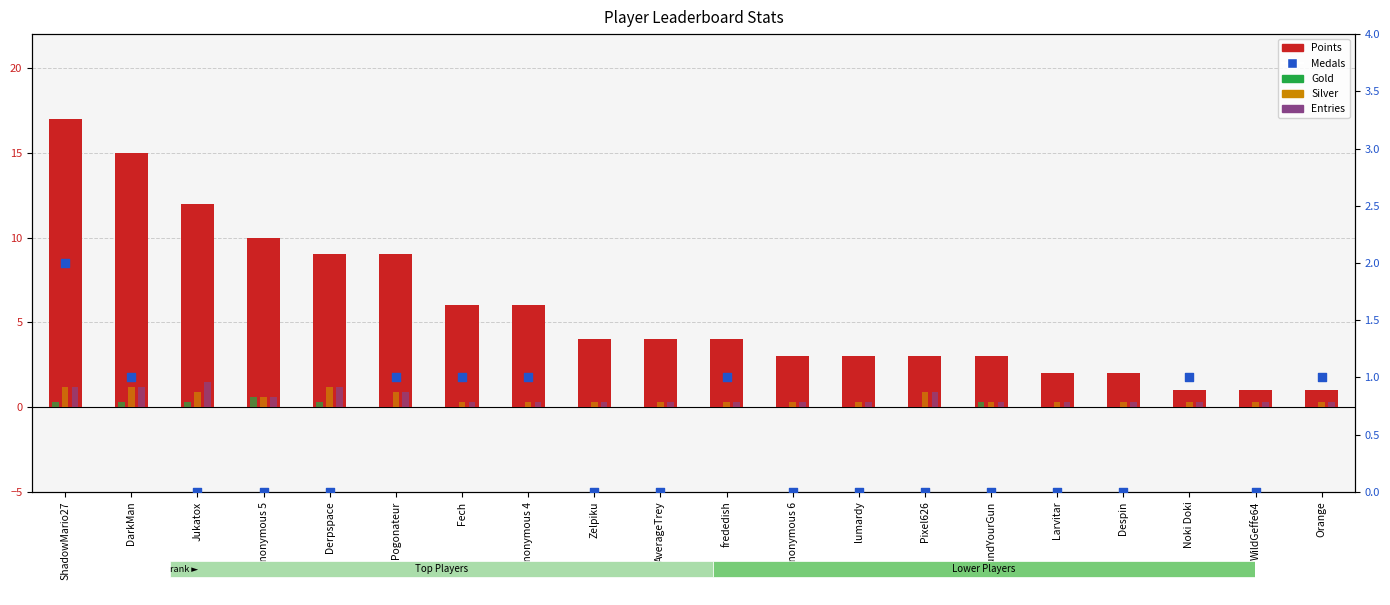

Which series has the largest Y range (max minus min)?

Points